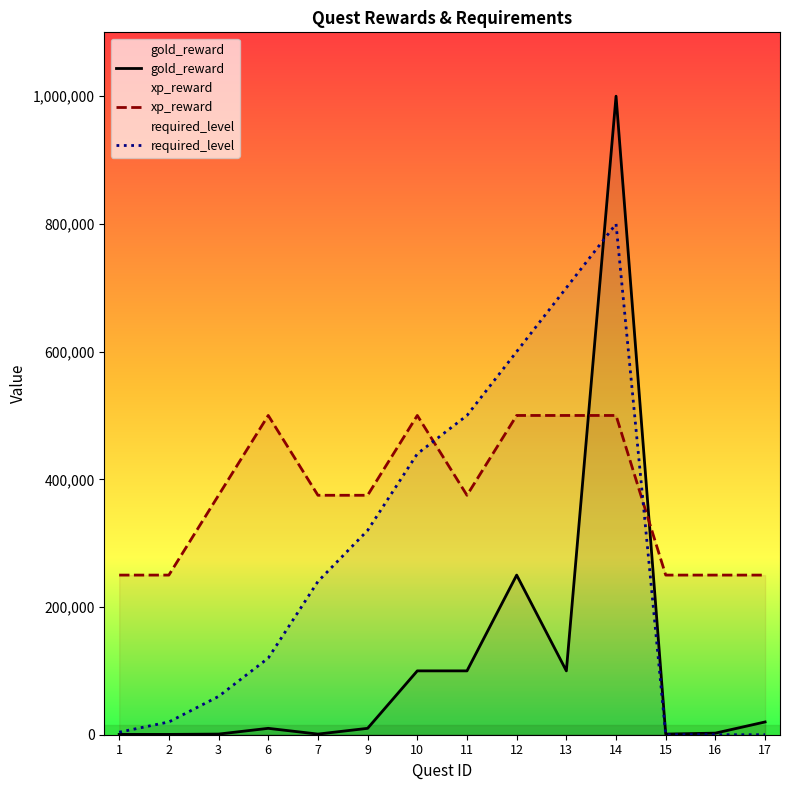

Which series has the largest total across all categories?

xp_reward